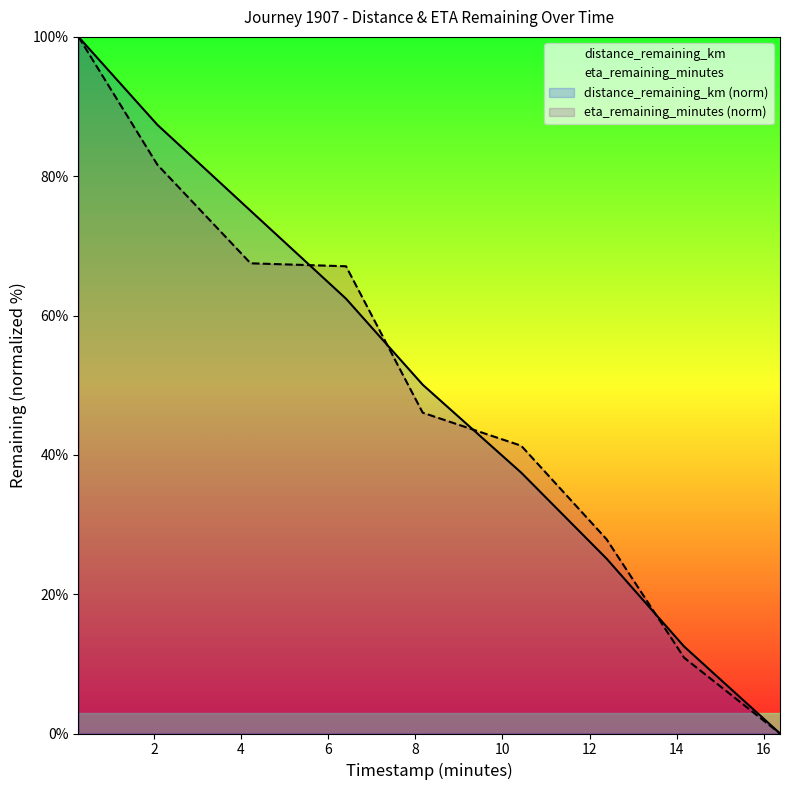

Does the chart display data point markers on the line(s)?

No